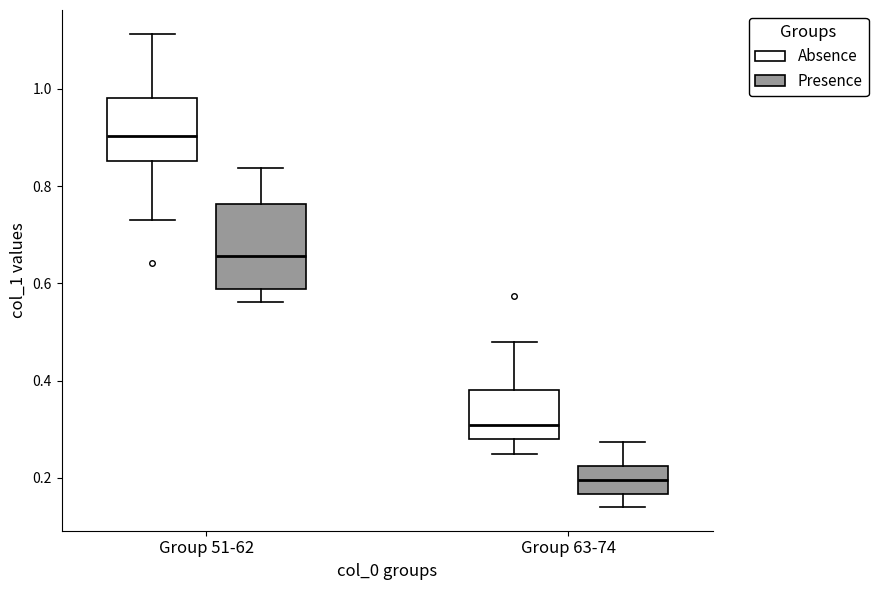

Reading left to right, transcribe this box plot: for each box, give where its median line is, the range the box spans, and where its two whiskers end, as read against the y-axis. The values are not printed on the chart, so give them approximately, as read against the axis.

Group 51-62 (Absence): median 0.90, box 0.86 to 0.98, whiskers 0.74 to 1.12
Group 51-62 (Presence): median 0.66, box 0.58 to 0.76, whiskers 0.56 to 0.84
Group 63-74 (Absence): median 0.30, box 0.28 to 0.38, whiskers 0.24 to 0.48
Group 63-74 (Presence): median 0.20, box 0.16 to 0.22, whiskers 0.14 to 0.28